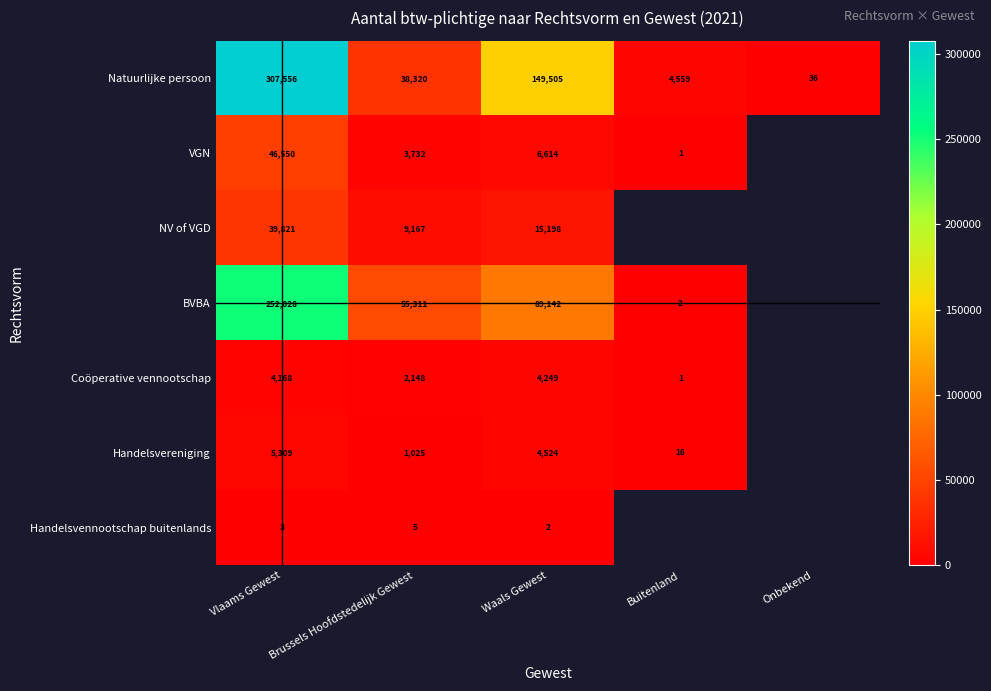

What is the total value across all series at Brussels Hoofdstedelijk Gewest?

109708